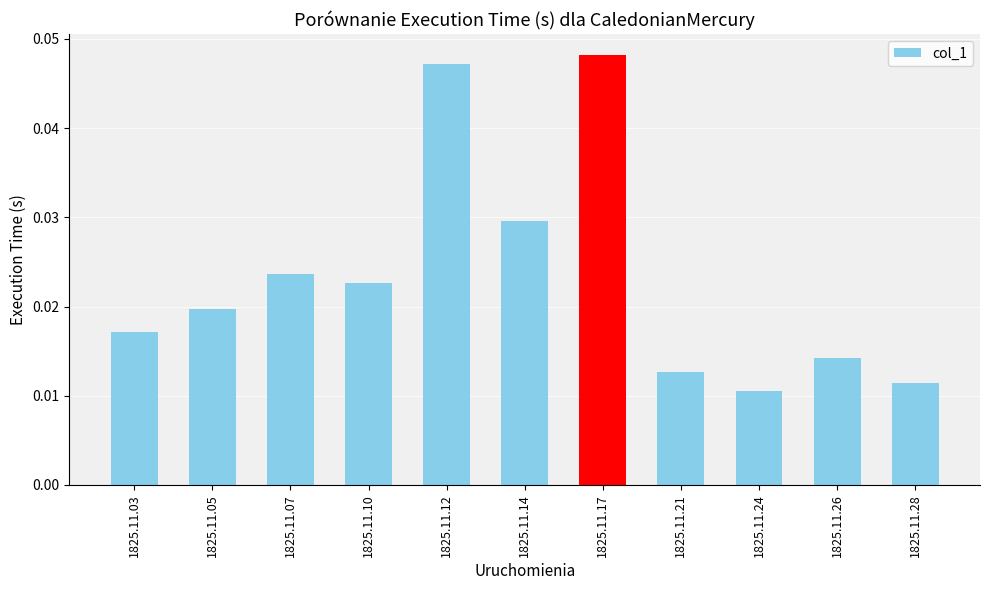

How many values are between 0 and 1?

11